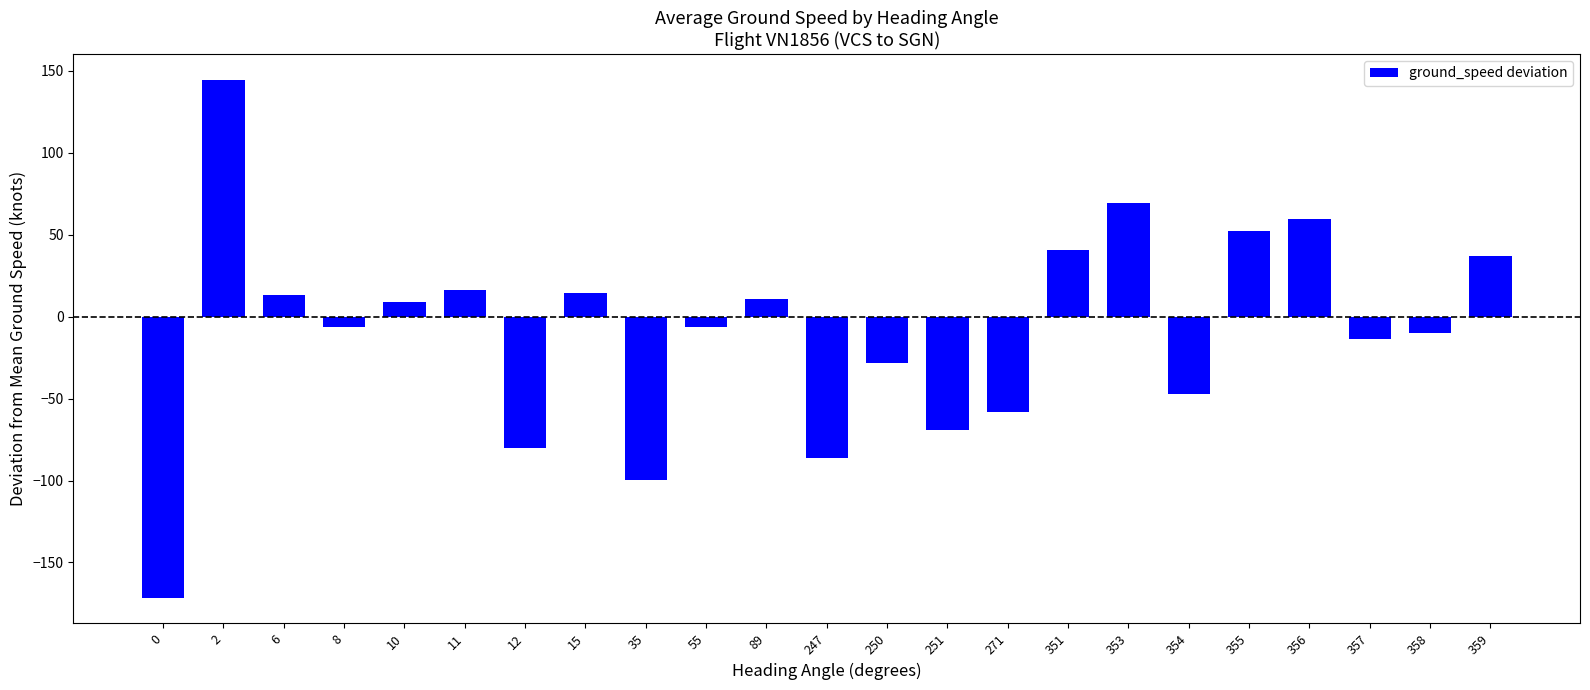

How many bars are there in total?

23